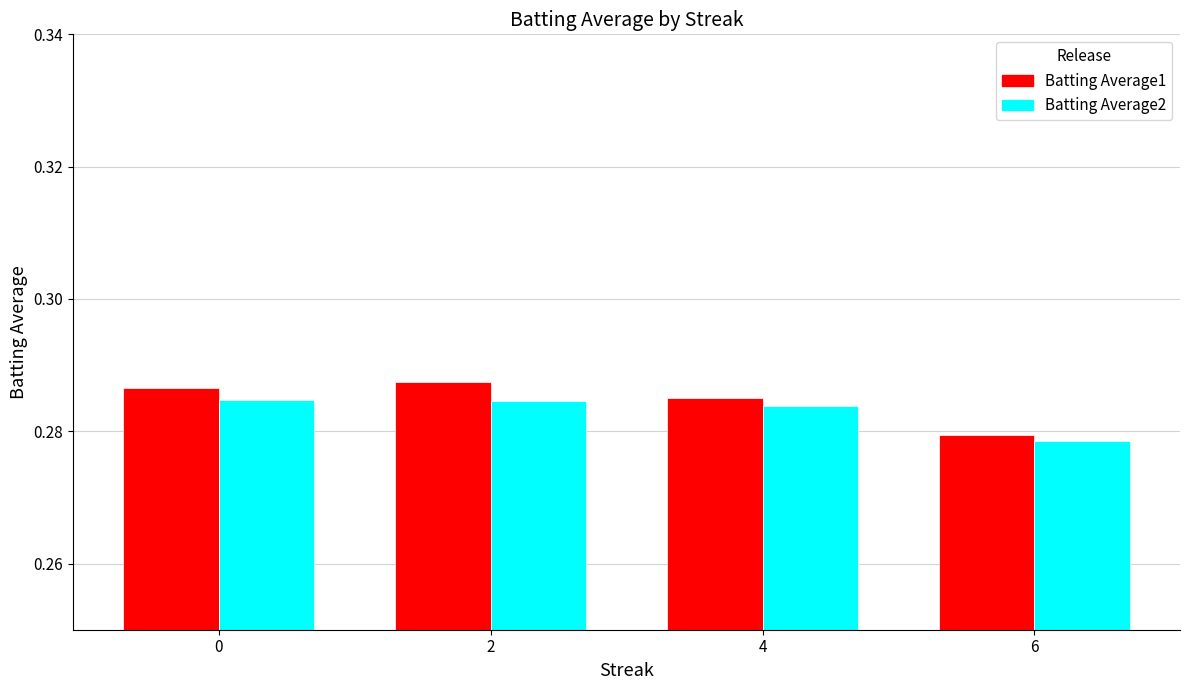

Which series changed the most between 0 and 6?

Batting Average1